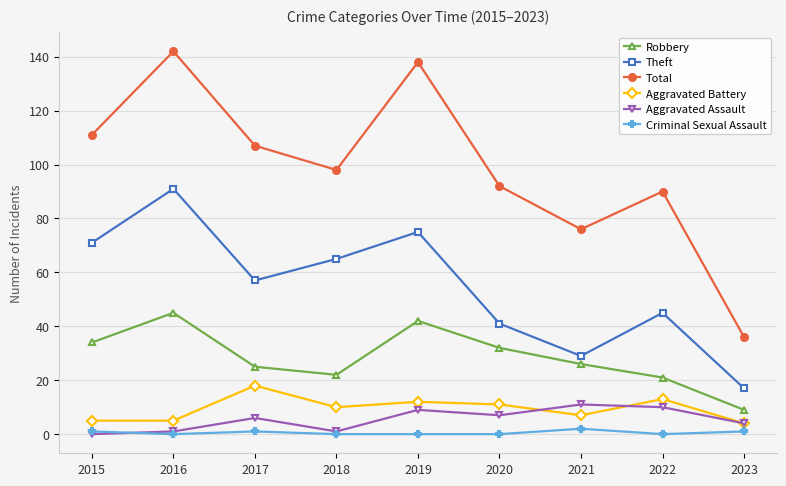

What is the total value across all series at 2016?

284